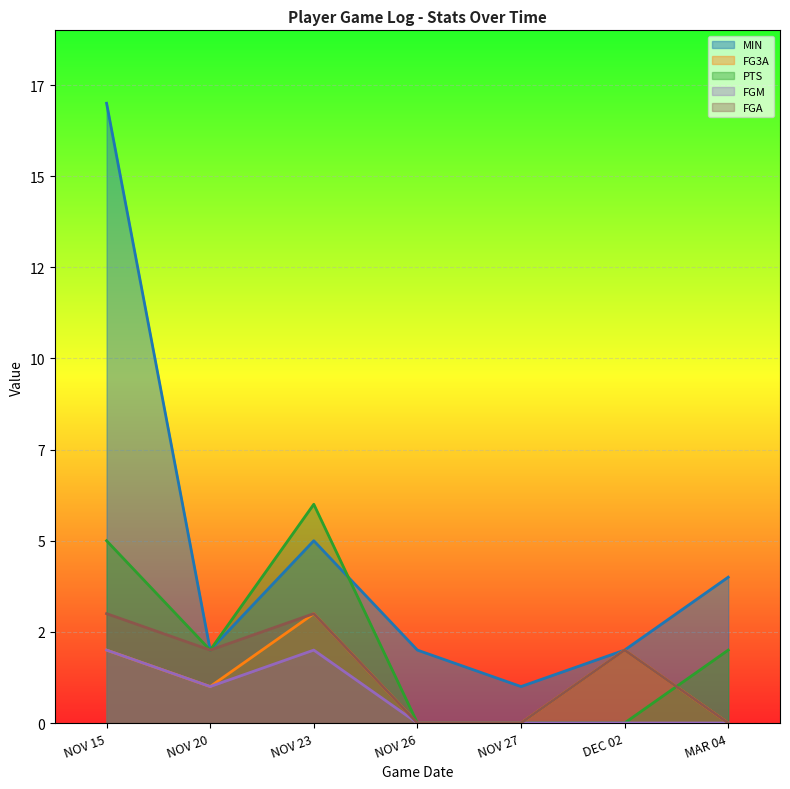

How many lines are shown in the chart?

5